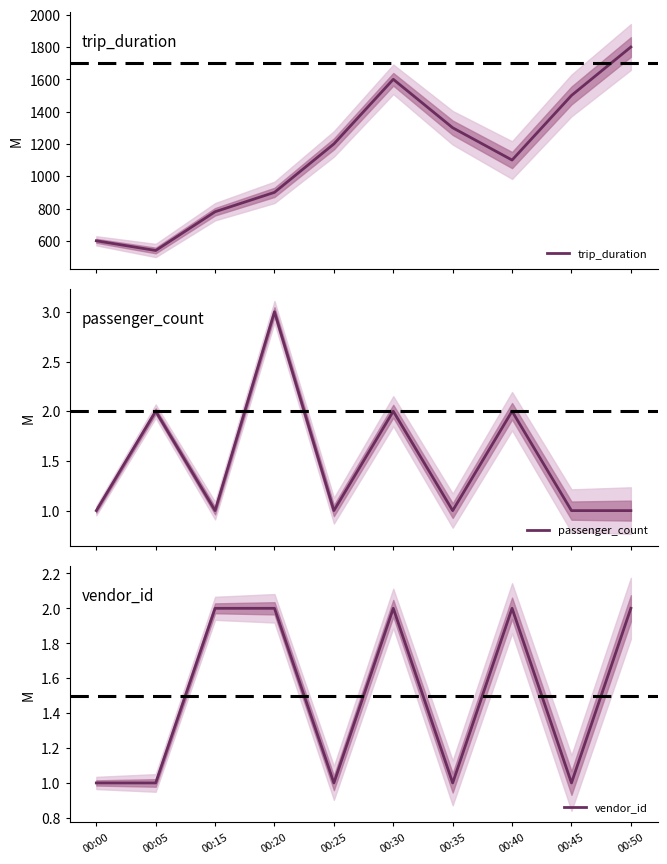

Which series changed the most between 00:00 and 00:30?

trip_duration